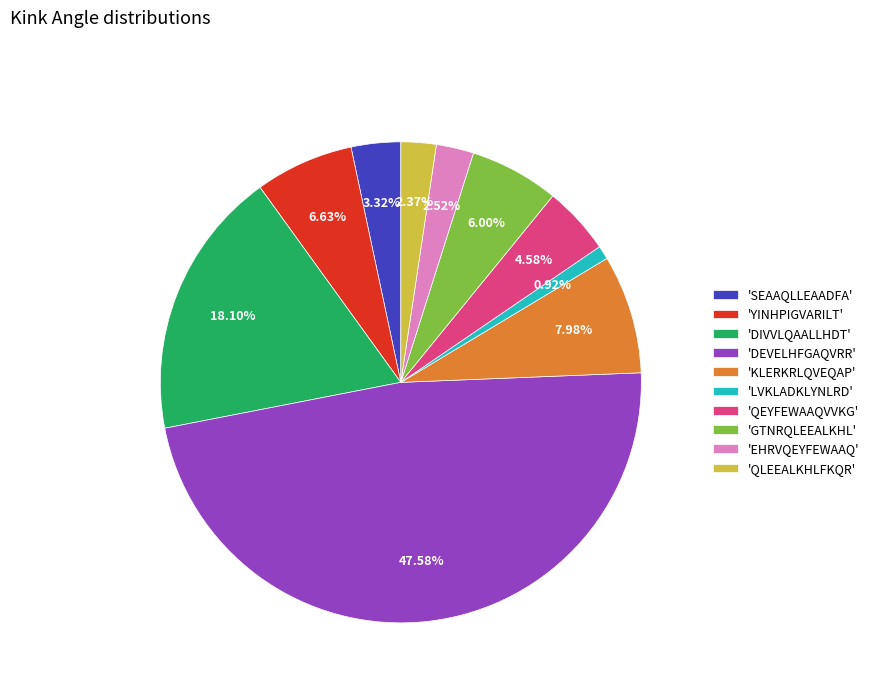

Between 'DEVELHFGAQVRR' and 'QLEEALKHLFKQR', which is larger?

'DEVELHFGAQVRR'